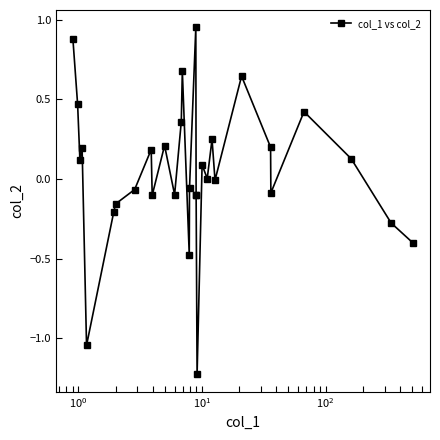

True or false: the data has more than 1 interior local peaks.

True